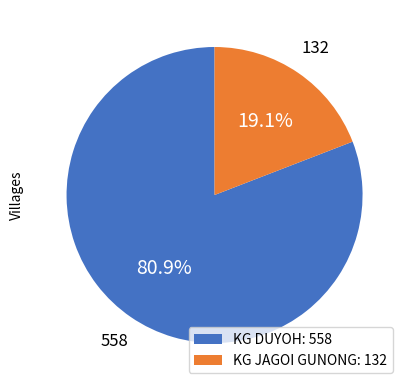

How many segments does this pie chart have?

2